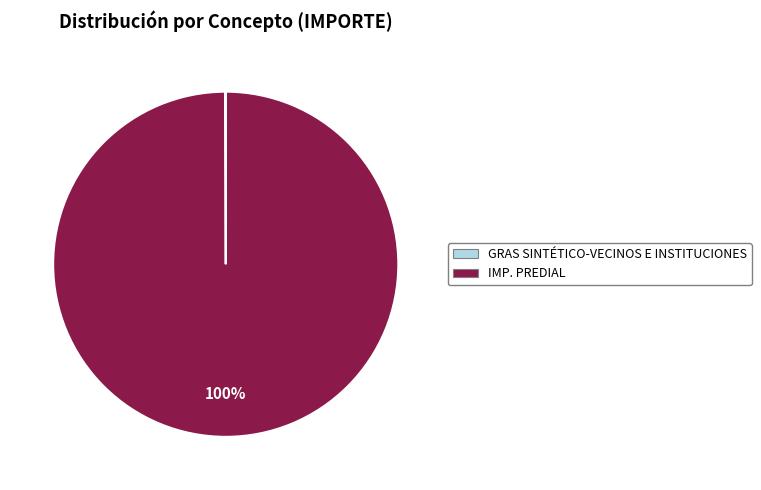

Does IMP. PREDIAL represent more than half of the total?

Yes